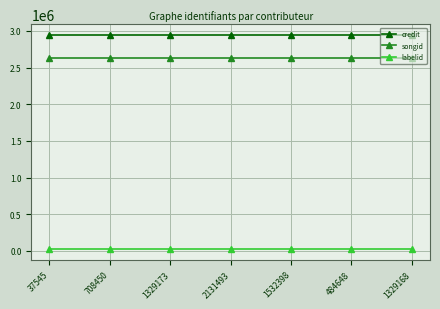

What is the sum of all songid values?

18374342